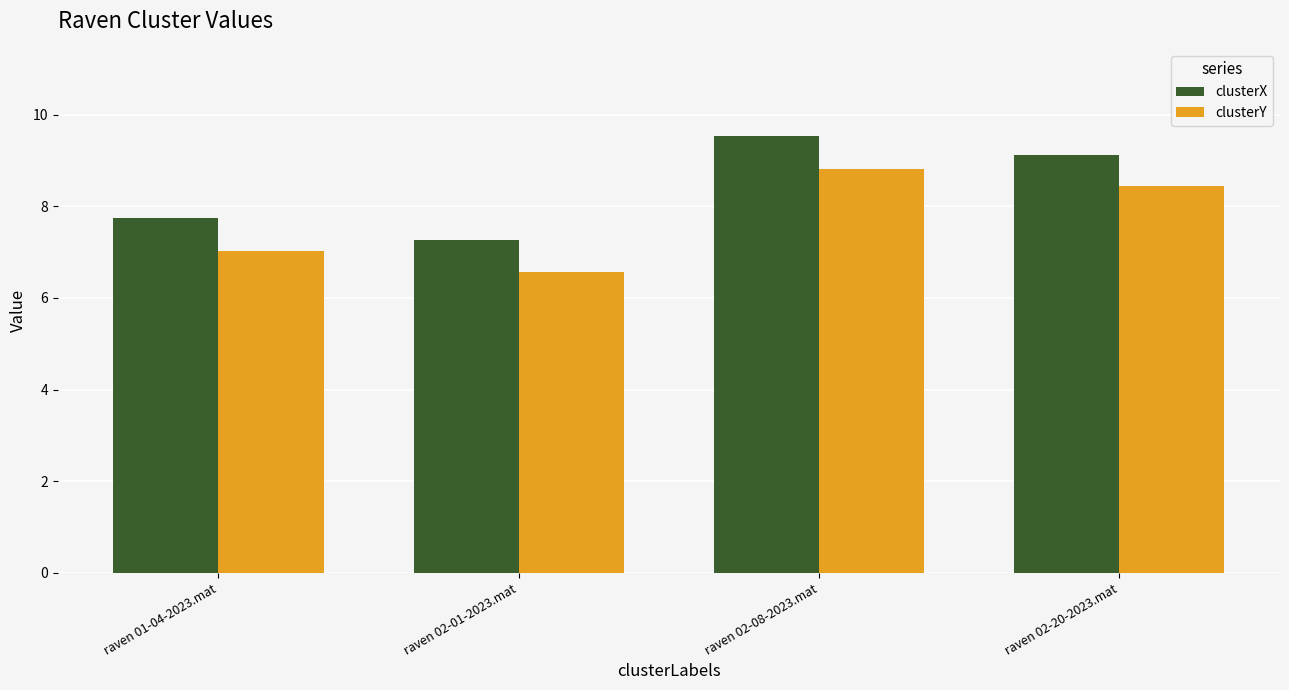

Which series has the widest spread of values?

clusterX